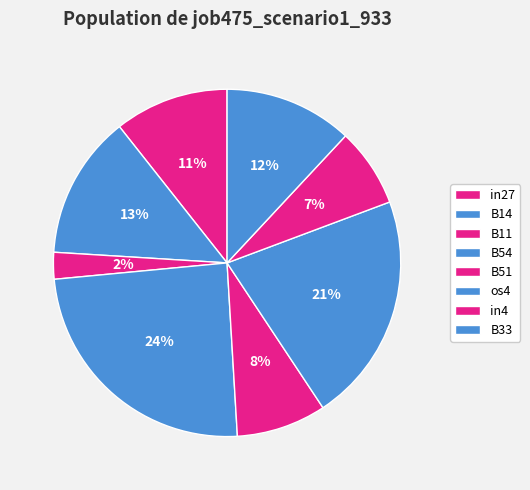

Does B51 account for over 50% of the chart?

No